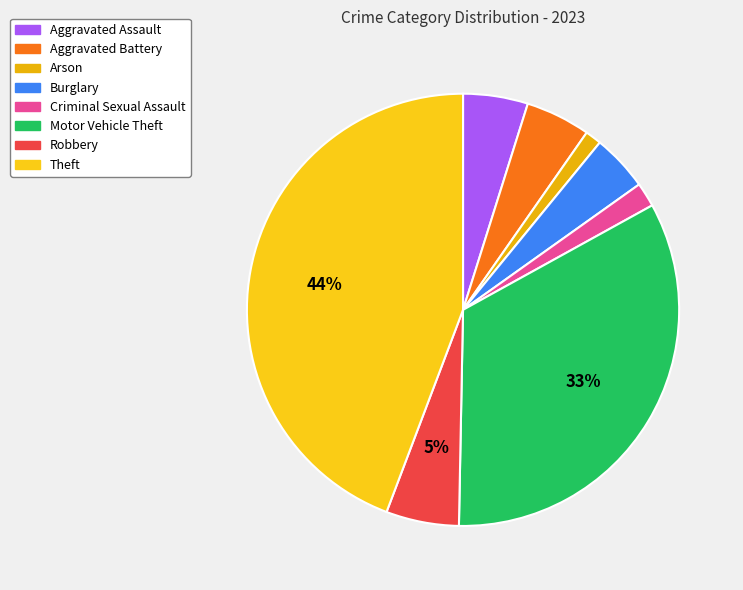

Does any single category account for the majority?

No